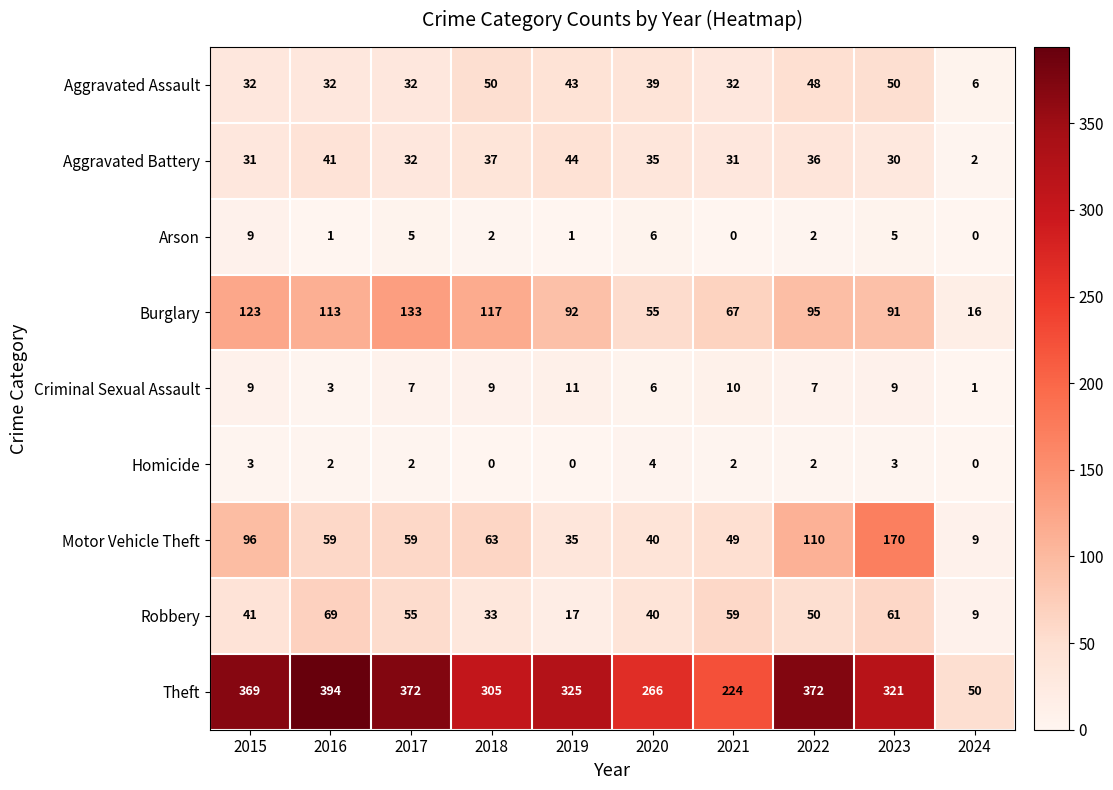

What is the maximum value shown in the chart?

394